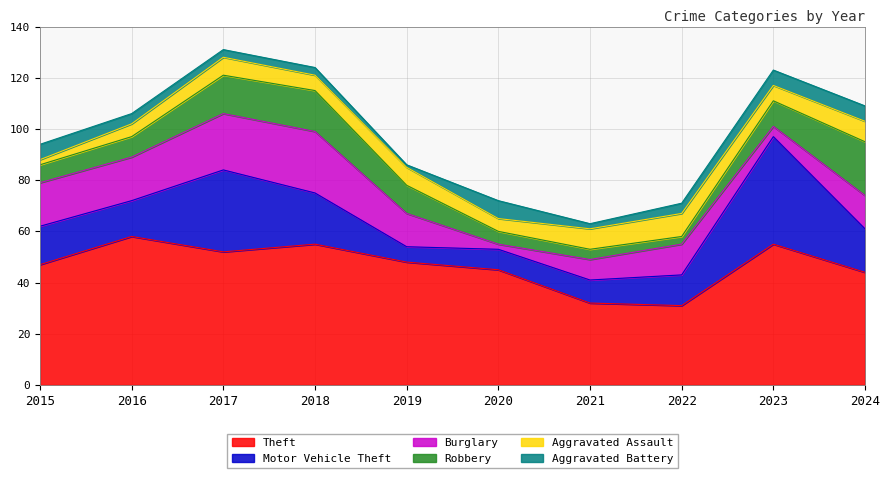

Which category has the lowest value across all series?

2019